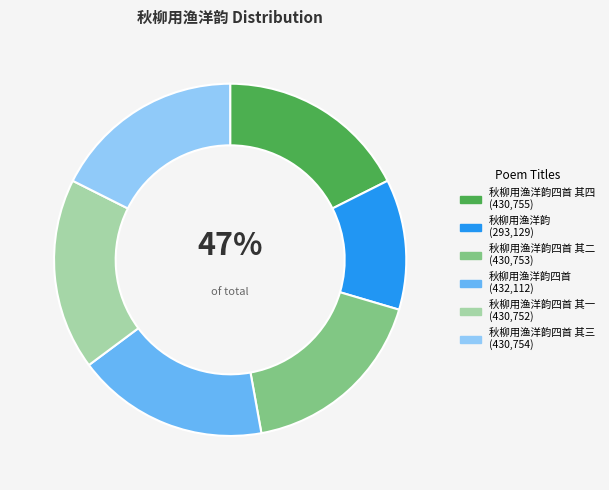

Which slice is the largest?

秋柳用渔洋韵四首